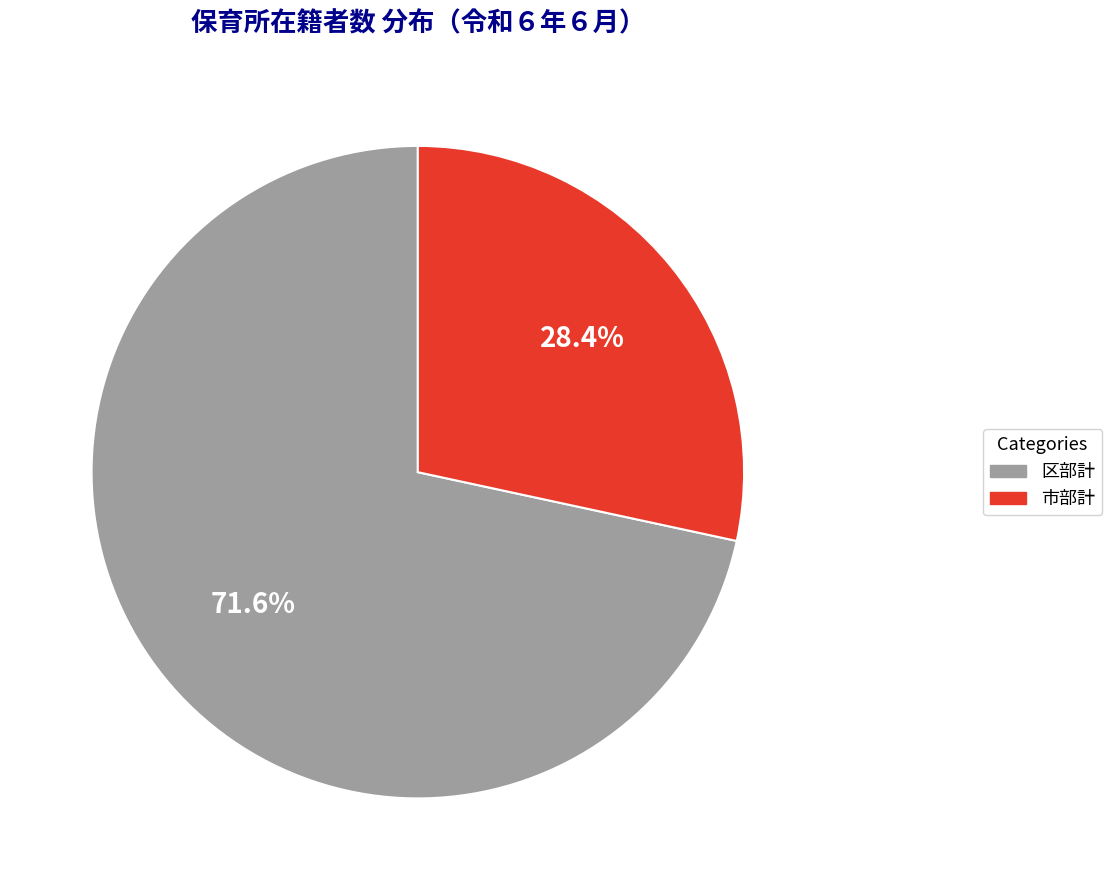

To the nearest percent, what percentage of the pie is 区部計?

72%